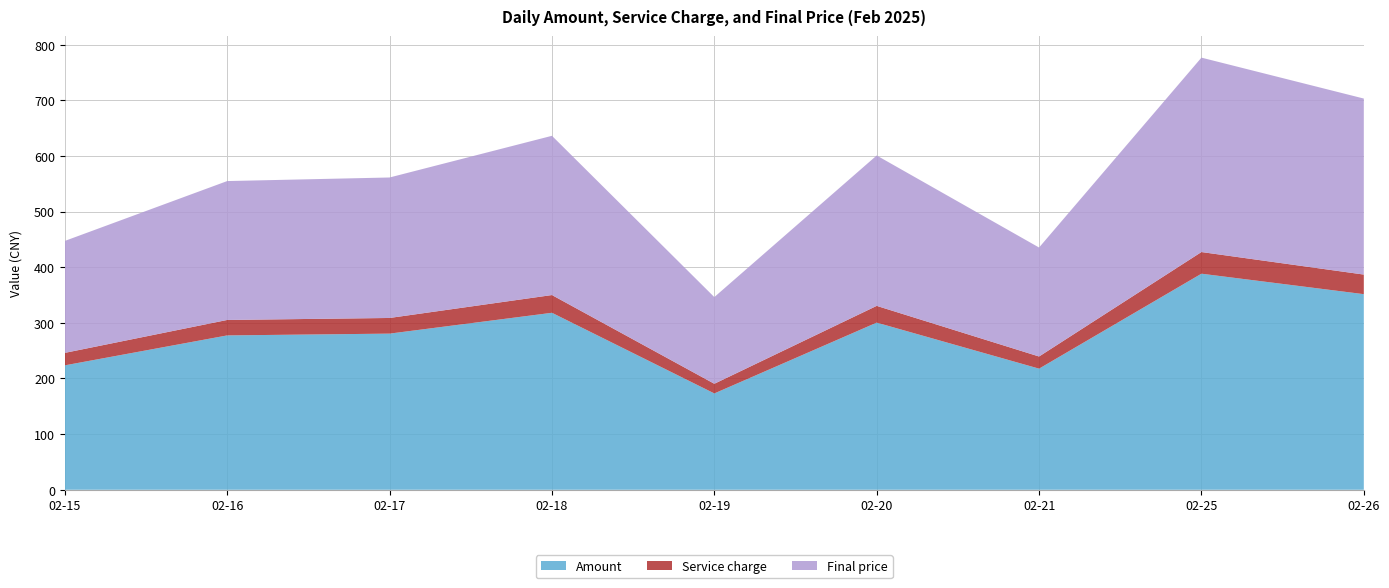

Reading left to right, transcribe all the data shown in this chart.

Amount: 02-15=223.6	02-16=277.4	02-17=280.6	02-18=318.0	02-19=173.1	02-20=300.4	02-21=217.7	02-25=388.3	02-26=351.5
Service charge: 02-15=22.4	02-16=27.8	02-17=28.1	02-18=31.9	02-19=17.4	02-20=30.1	02-21=21.8	02-25=38.9	02-26=35.2
Final price: 02-15=201.2	02-16=249.6	02-17=252.5	02-18=286.2	02-19=155.8	02-20=270.3	02-21=195.8	02-25=349.4	02-26=316.3